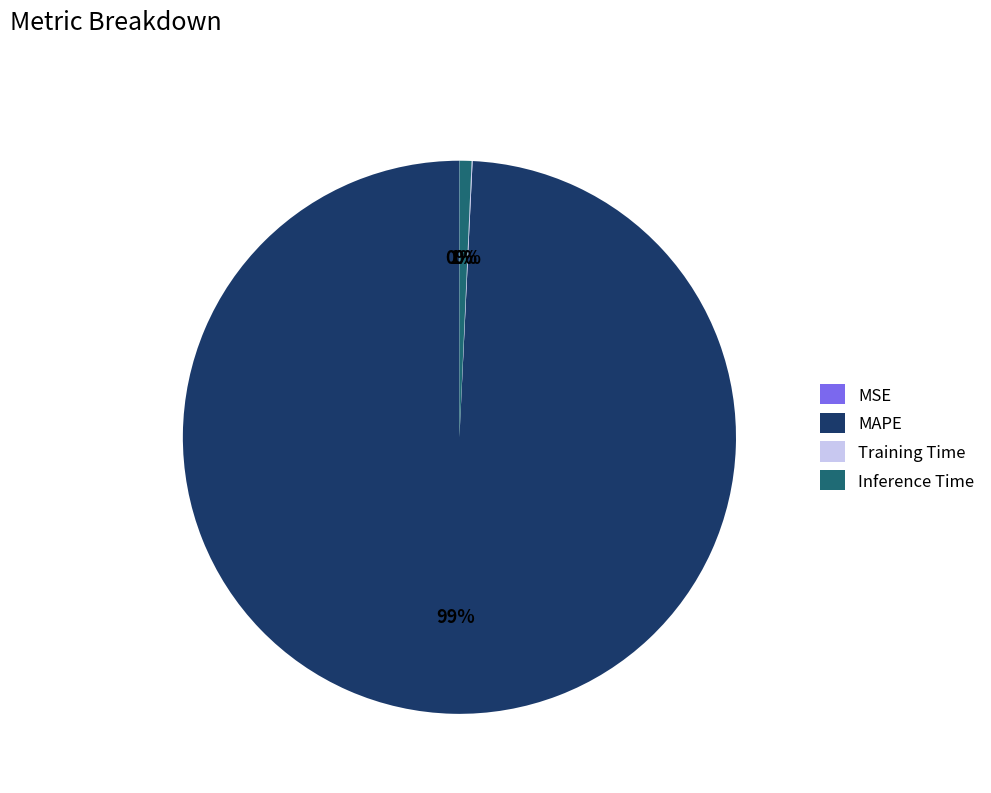

What percentage is the Inference Time slice, to the nearest percent?

1%